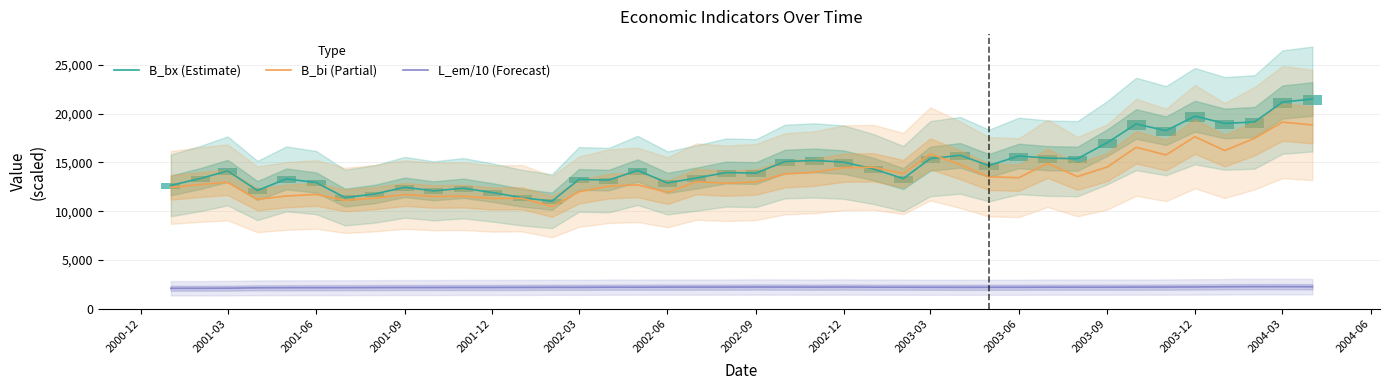

True or false: B_bx (Estimate) and L_em/10 (Forecast) cross at least once.

False